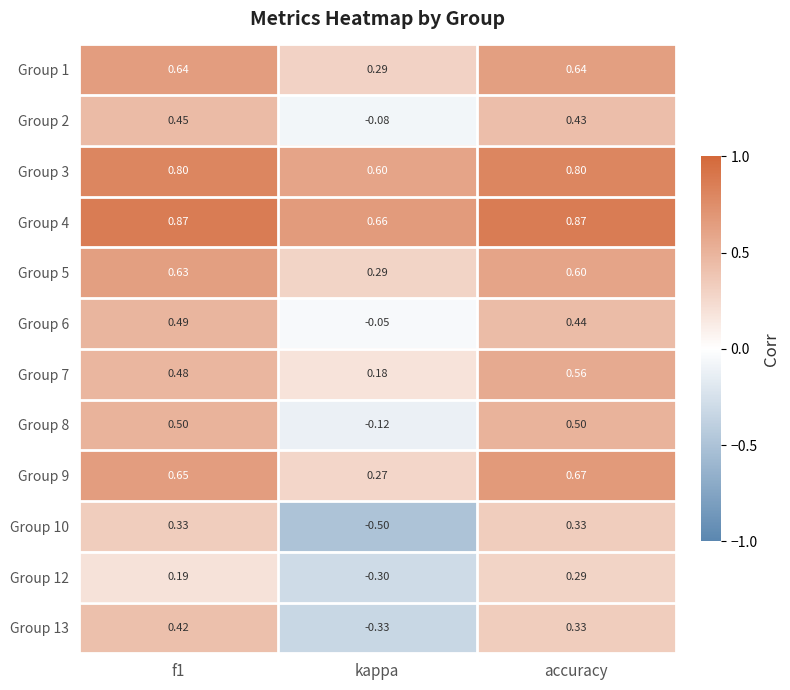

Is the value of Group 8 at f1 greater than the value of Group 4 at f1?

No